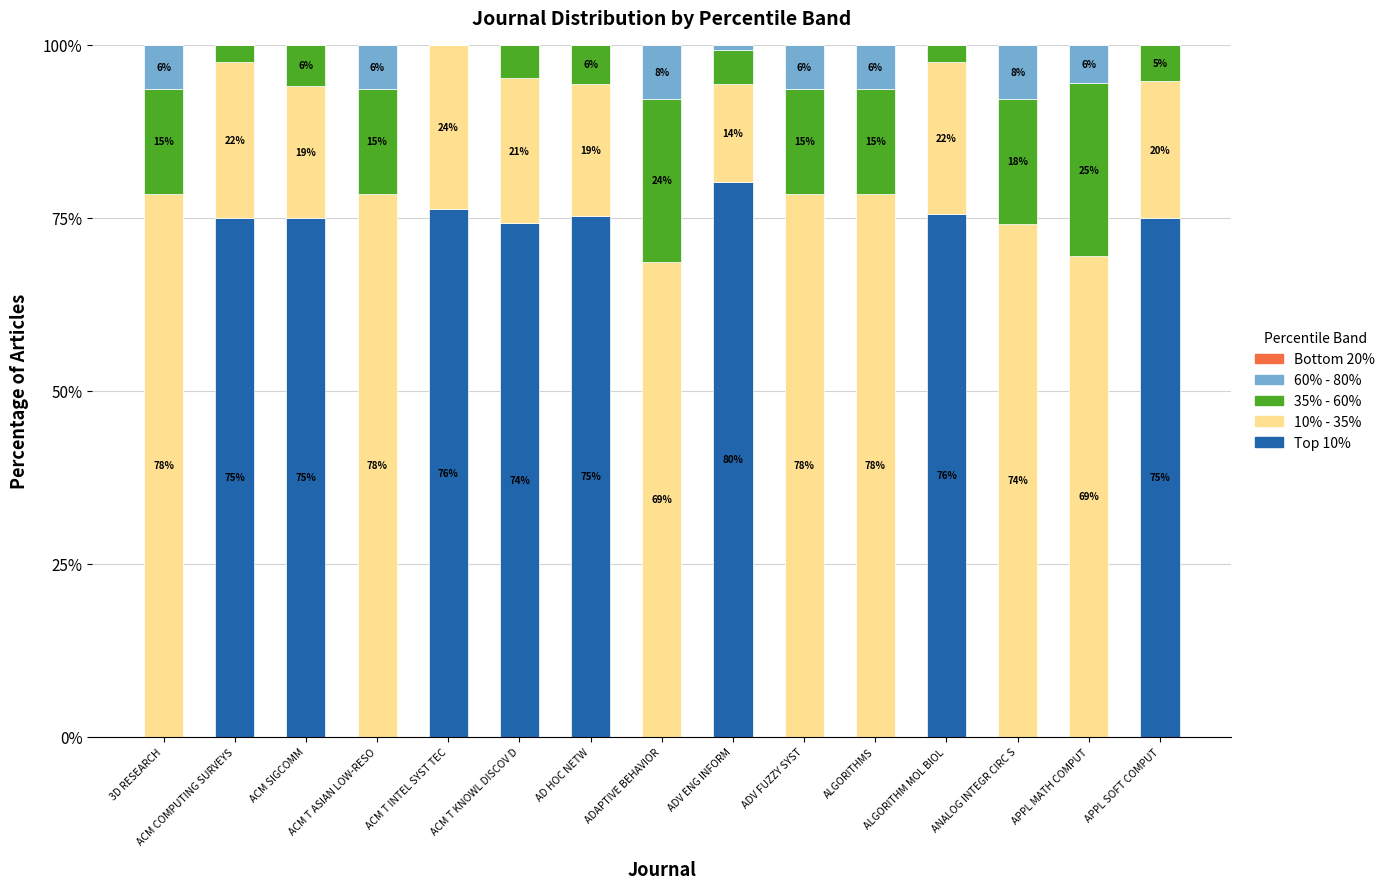

What is the total value across all series at ADV ENG INFORM?

100.0